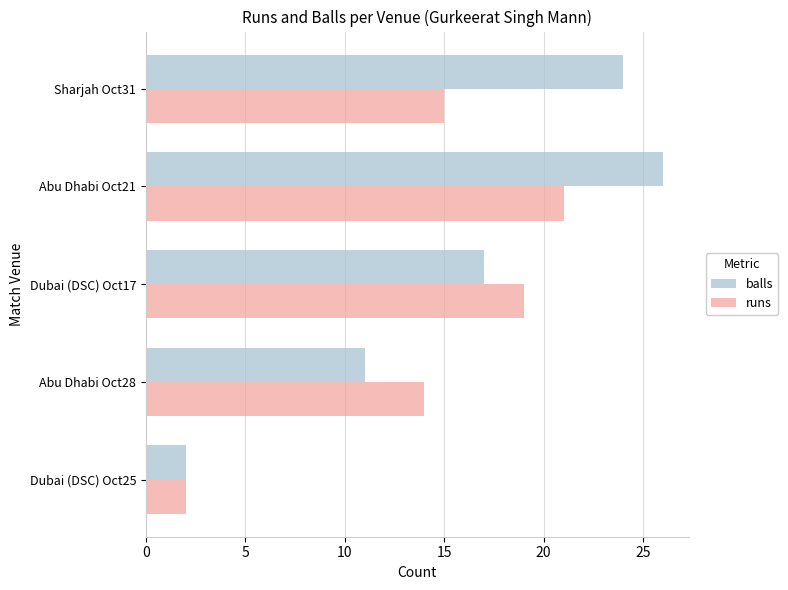

Which series has the largest range (max minus min)?

balls